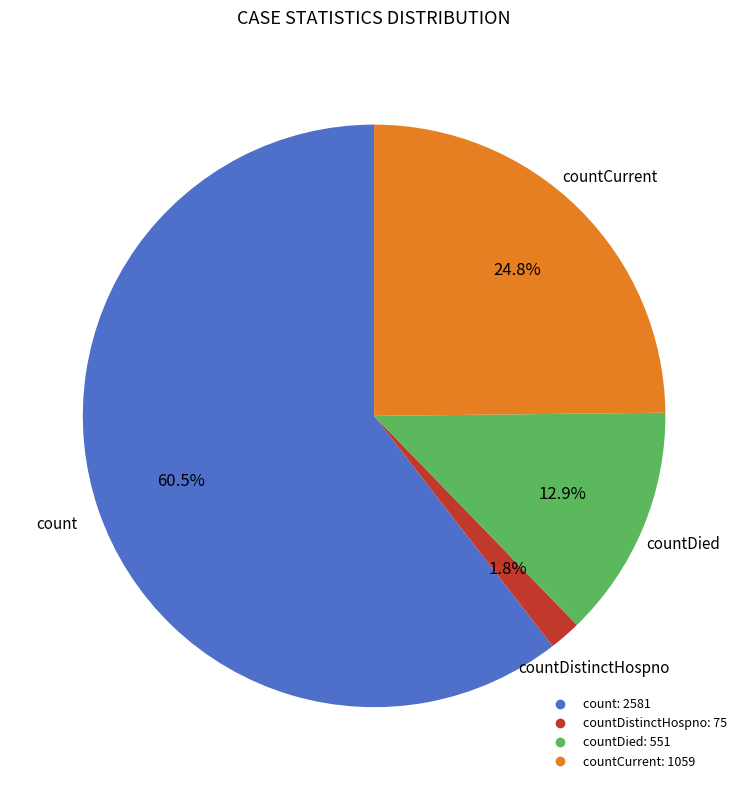

Does any single category account for the majority?

Yes